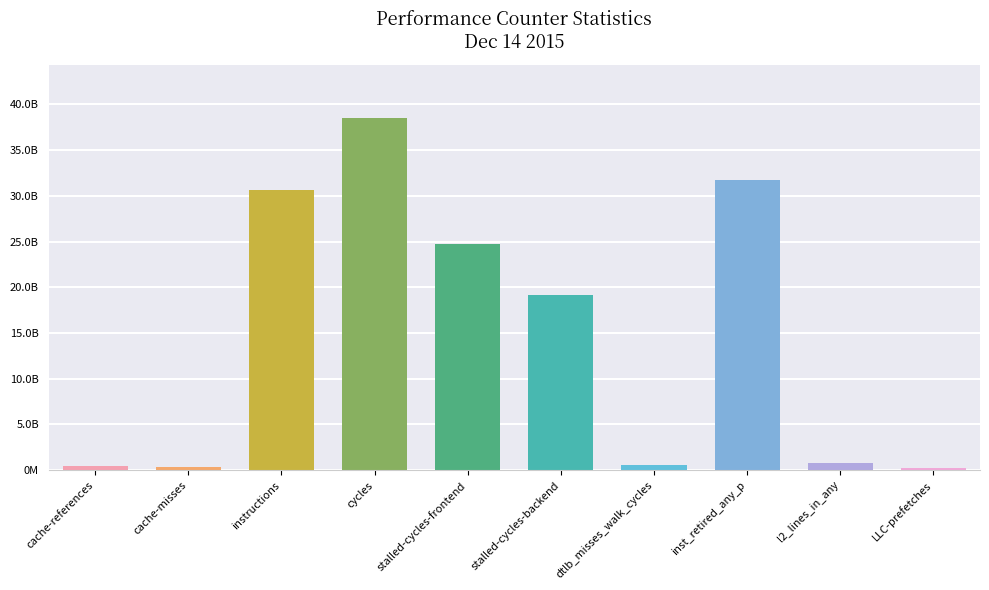

Are the bars horizontal?

No